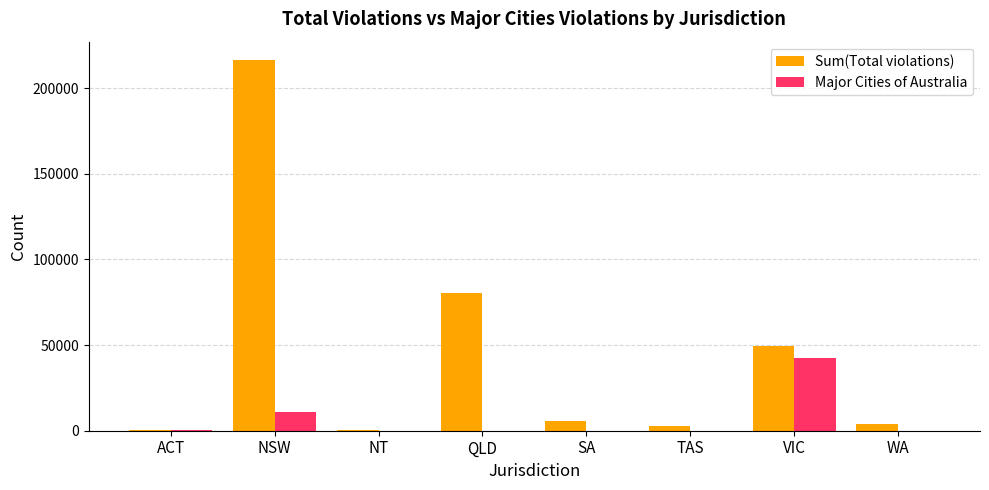

Count the number of data series in this chart.

2